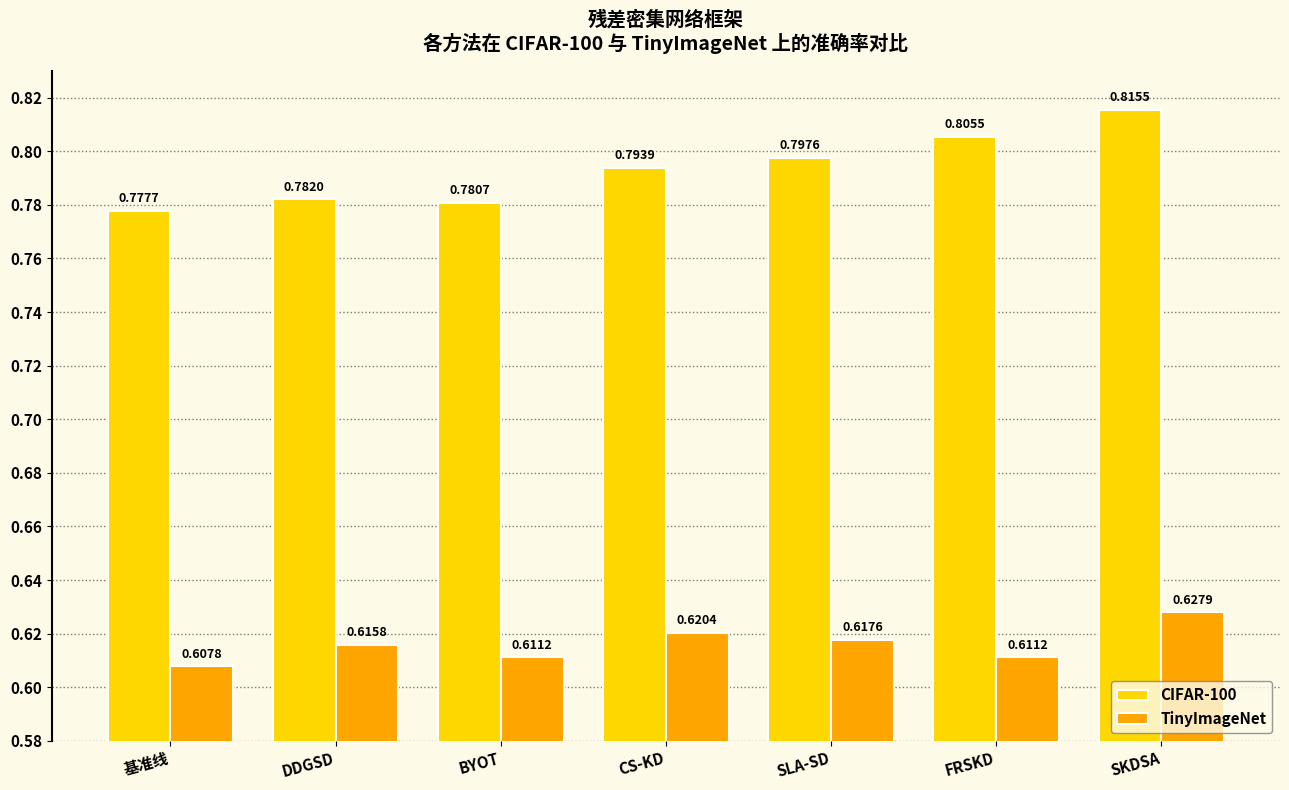

At which category does the chart reach its minimum across all series?

基准线